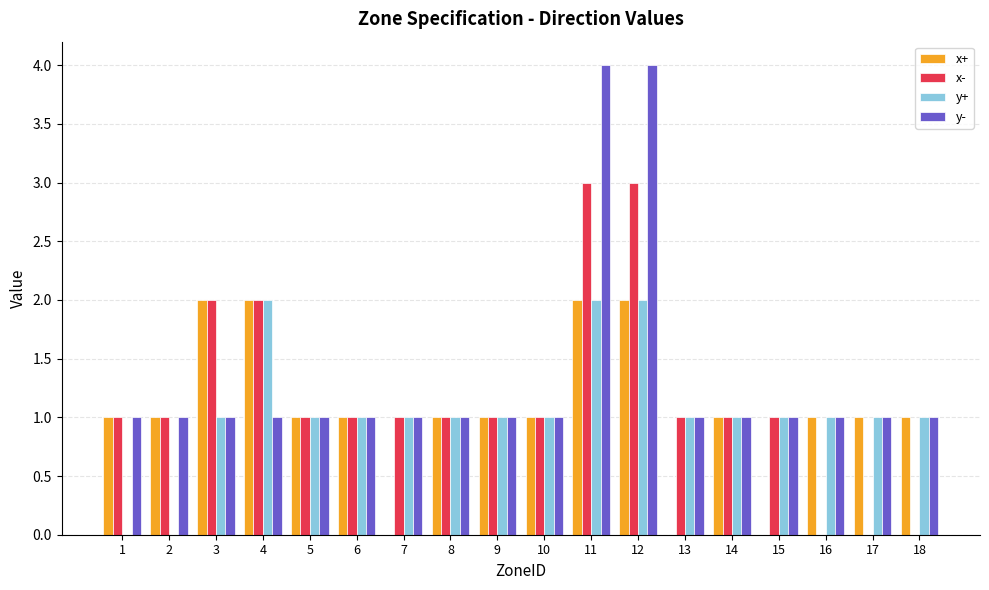

Count the x+ values in the range 1 to 2.

15